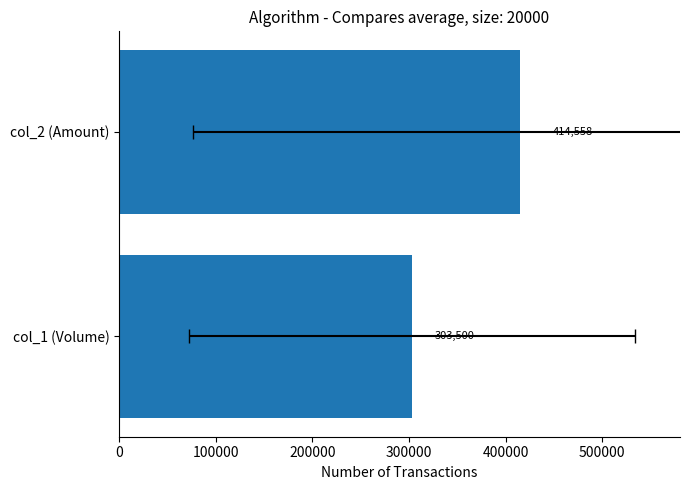

What is the minimum value shown in the chart?

303500.0